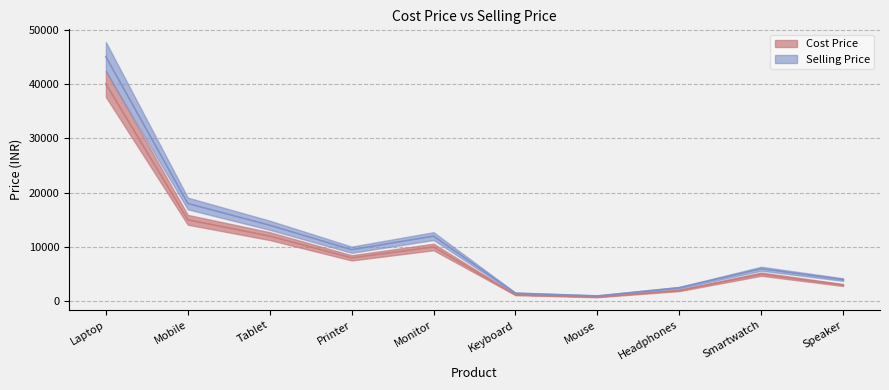

Reading left to right, list all the values displayed in this chart.

Cost Price: 40000	15000	12000	8000	10000	1200	800	2000	5000	3000
Selling Price: 45000	18000	14000	9500	12000	1500	1000	2500	6000	4000